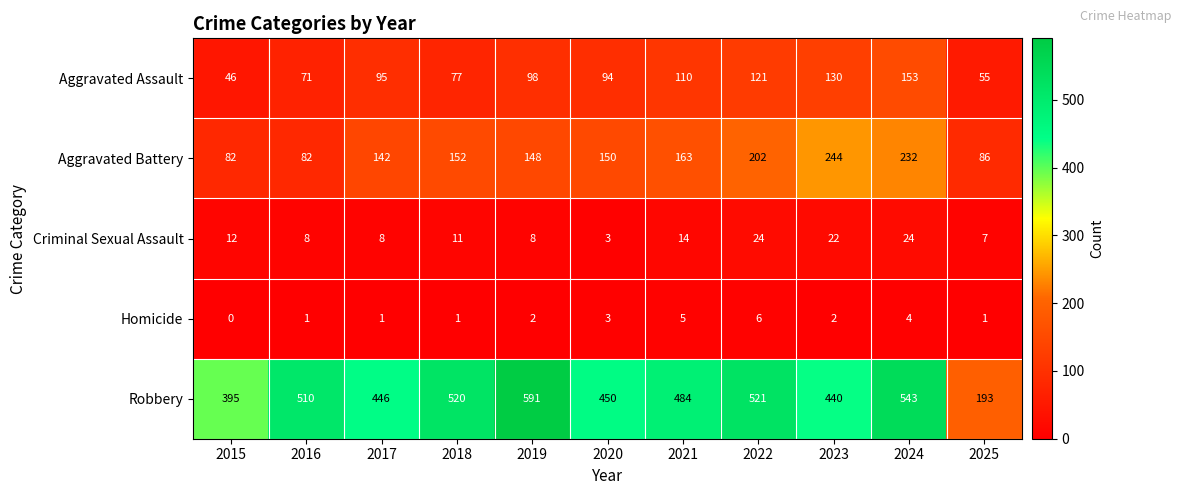

Where is Aggravated Assault nearest to the value 99?

2019